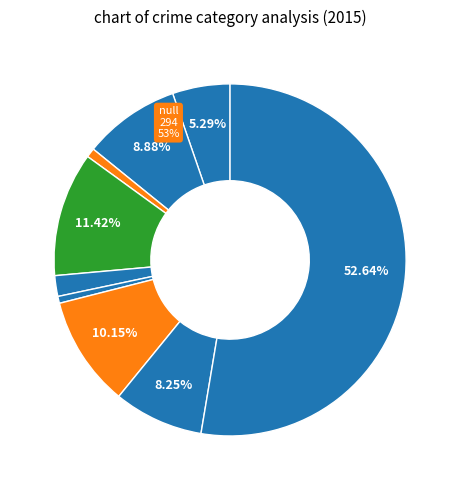

Which category has the smallest portion of the pie?

Homicide